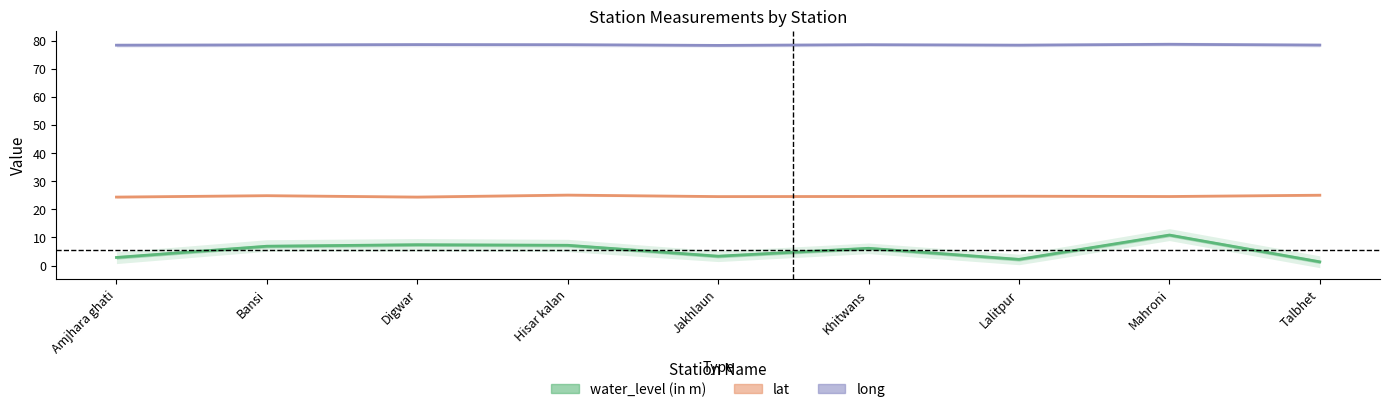

True or false: long and lat cross at least once.

False